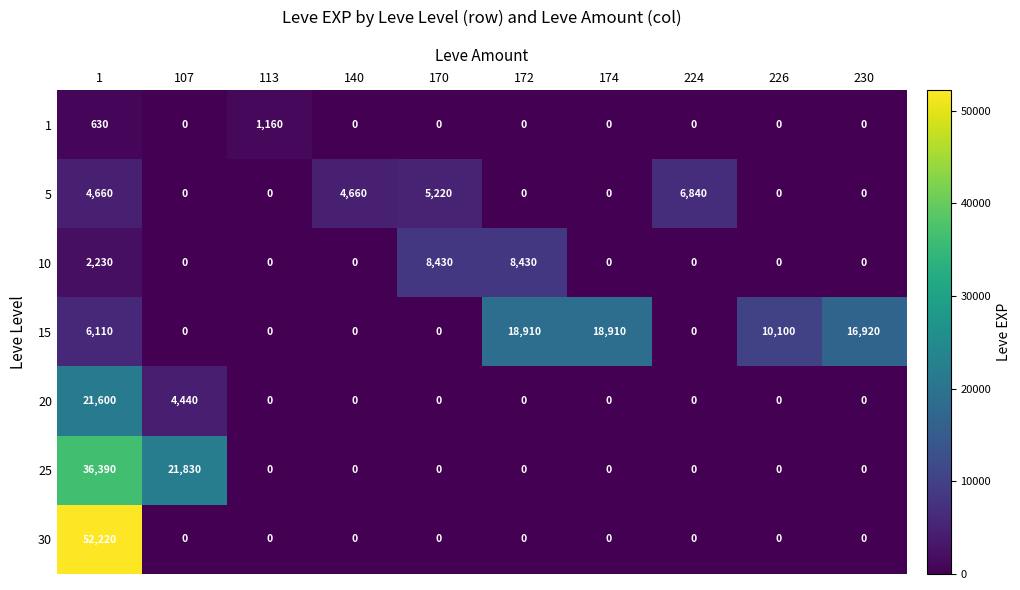

What is the greatest value displayed?

52220